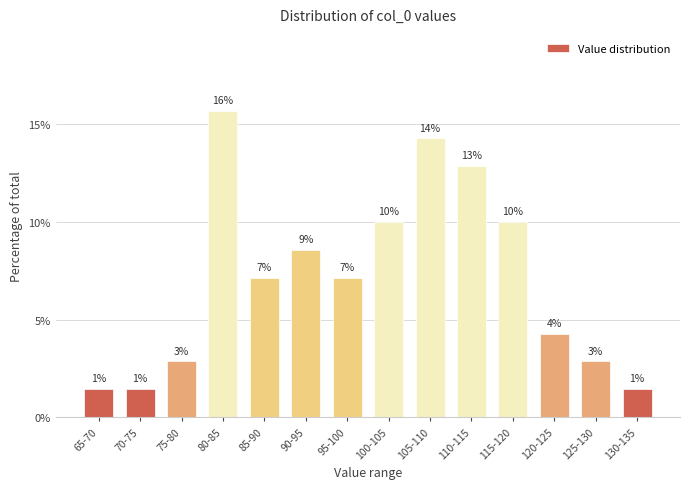

Are the bars horizontal?

No